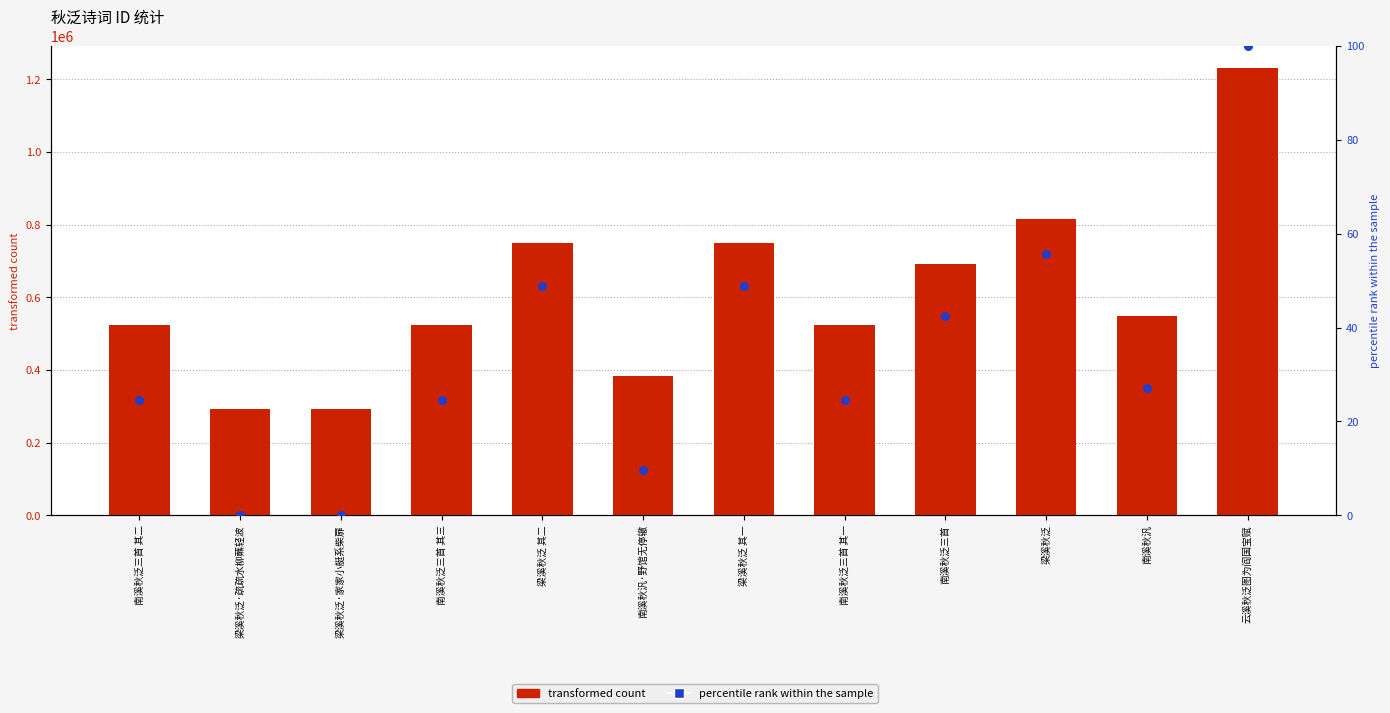

Which series reaches the minimum Y coordinate?

percentile rank within the sample